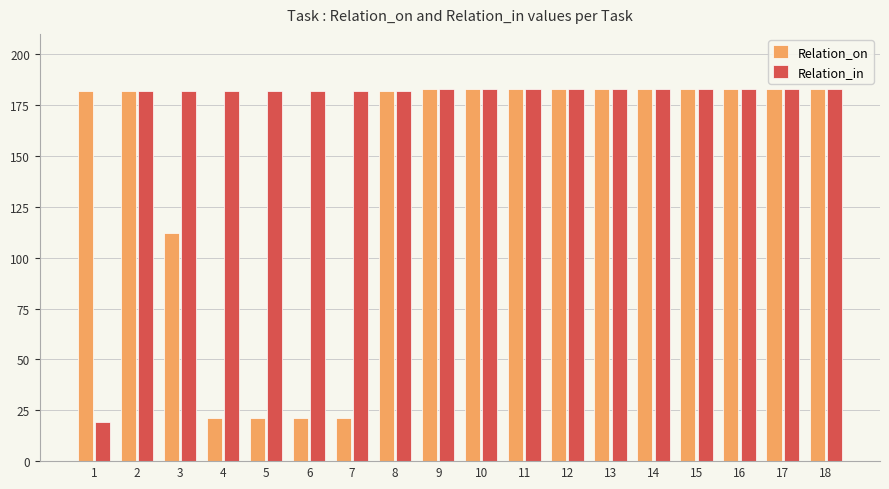

List the series in order of their overall mean, lowest first.

Relation_on, Relation_in